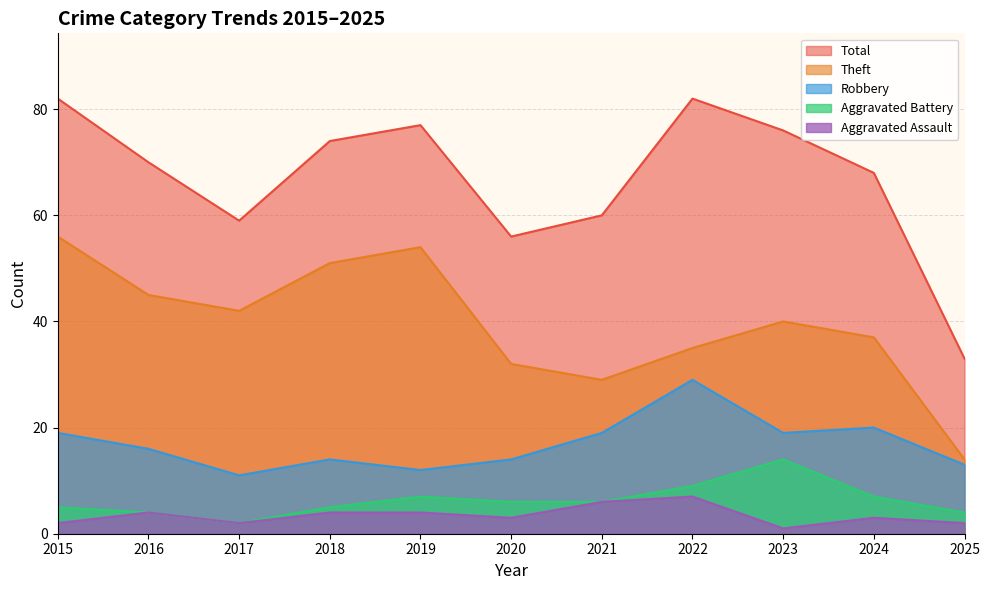

At 2020, list the series in order from largest to smallest.

Total, Theft, Robbery, Aggravated Battery, Aggravated Assault